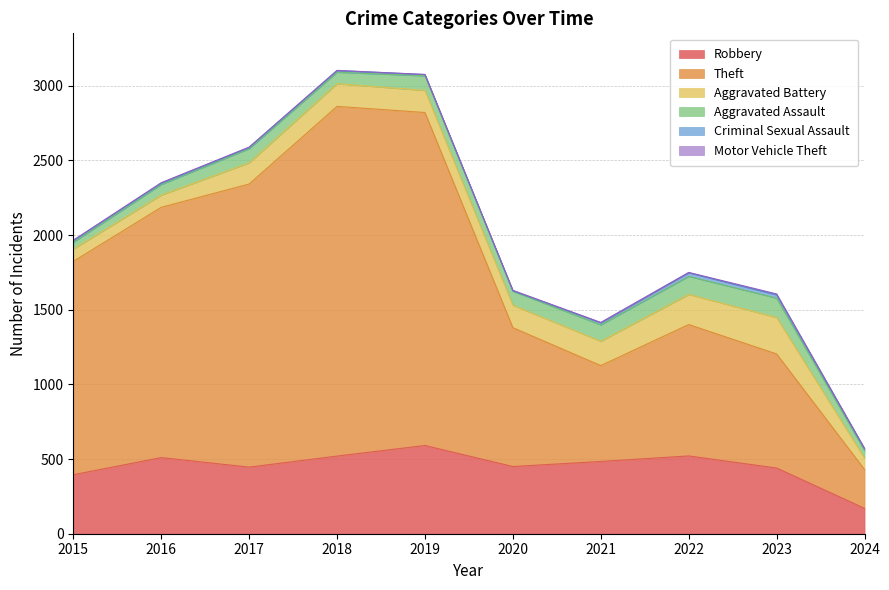

What are all the series names shown in the legend?

Robbery, Theft, Aggravated Battery, Aggravated Assault, Criminal Sexual Assault, Motor Vehicle Theft